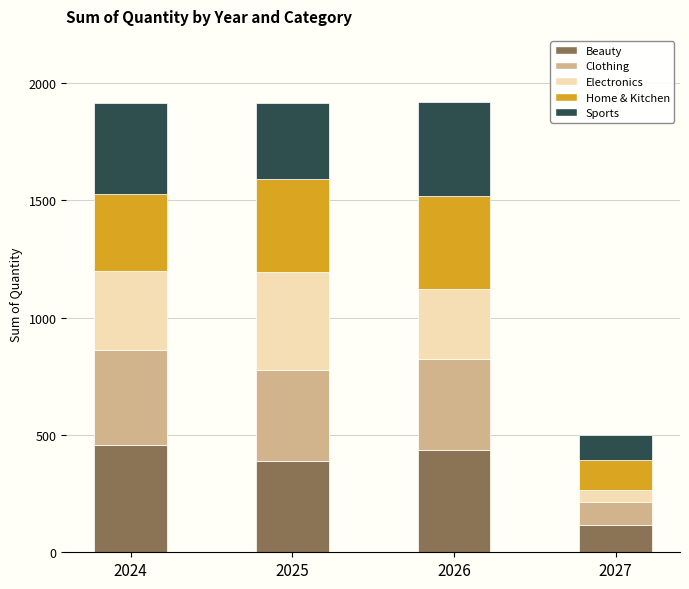

The Beauty series shows 435 at 2026. True or false?

True